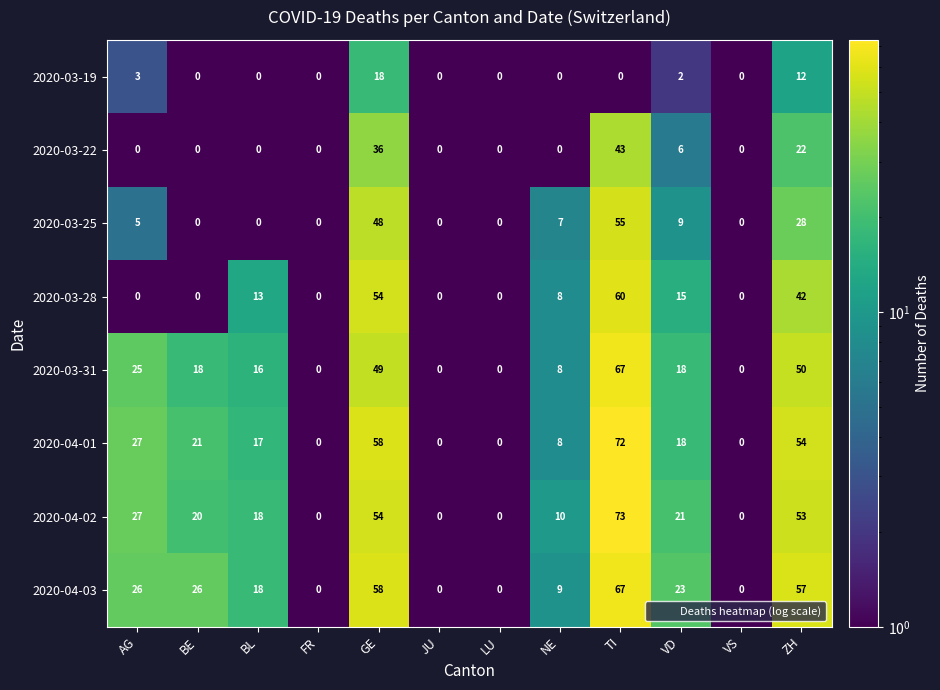

Count the number of categories in the chart.

12